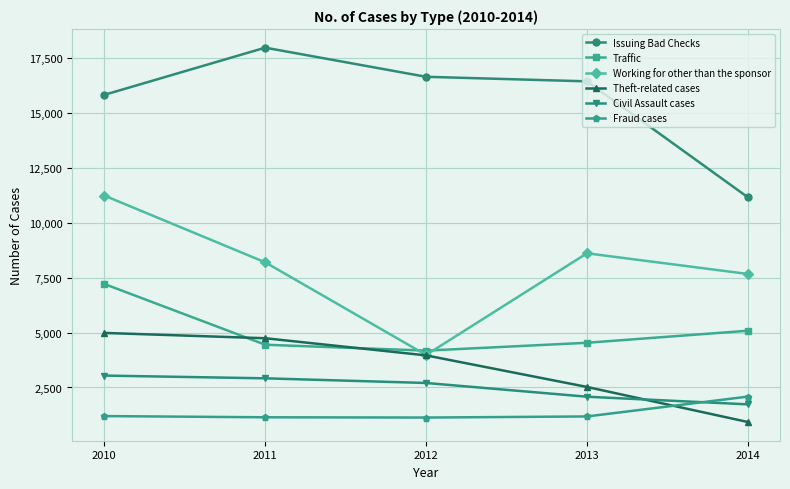

Which series changed the most between 2010 and 2014?

Issuing Bad Checks